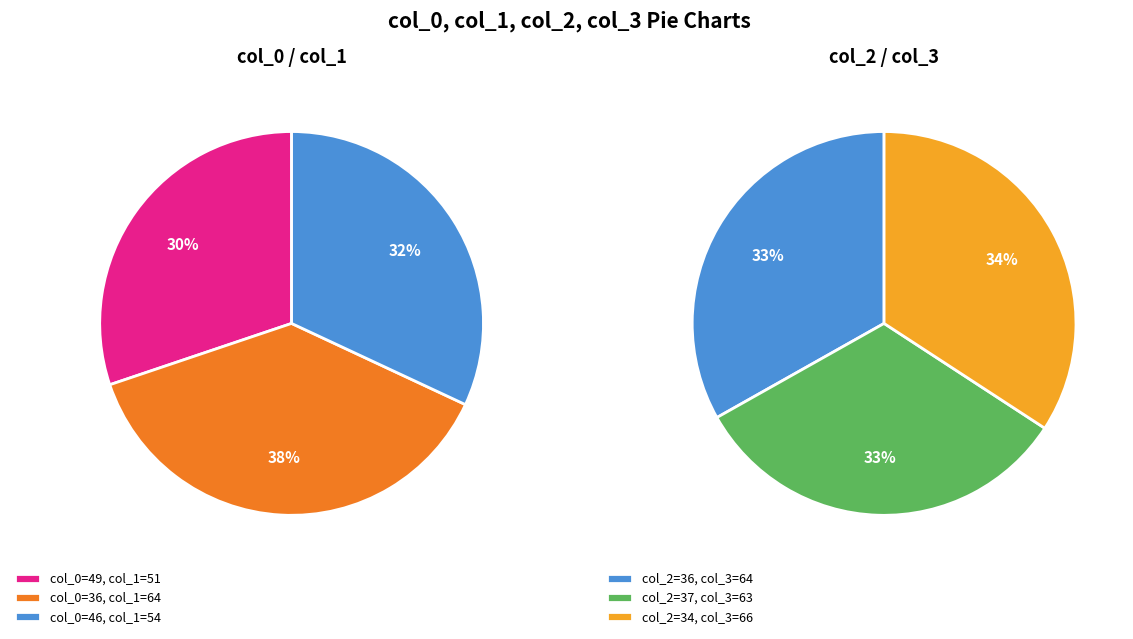

Rank the categories by value from lowest to highest.

Row 1 (col_0=36), Row 2 (col_0=46), Row 0 (col_0=49)